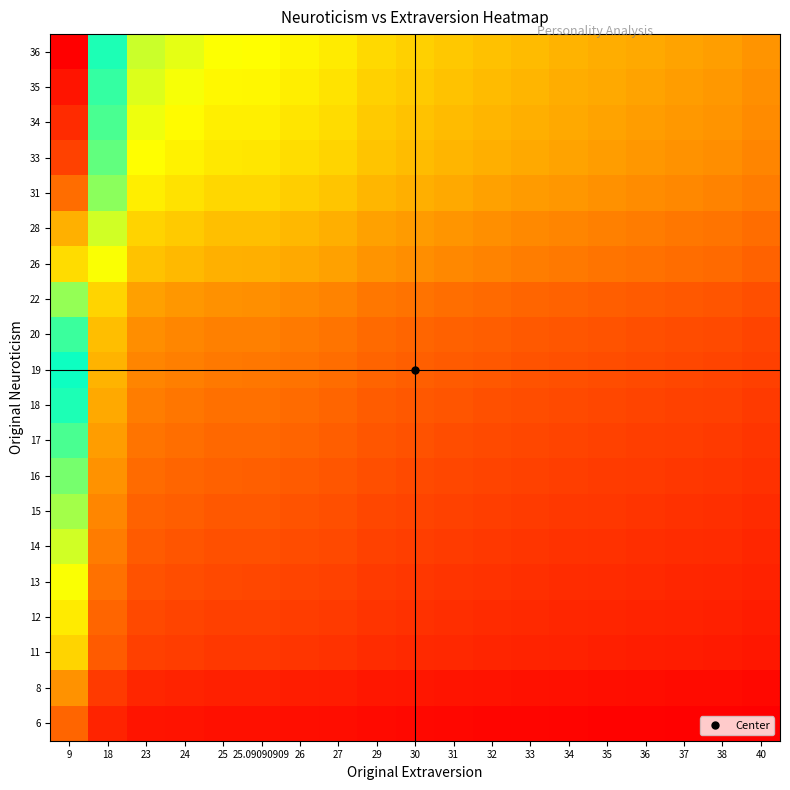

How many distinct data groups are displayed?

20